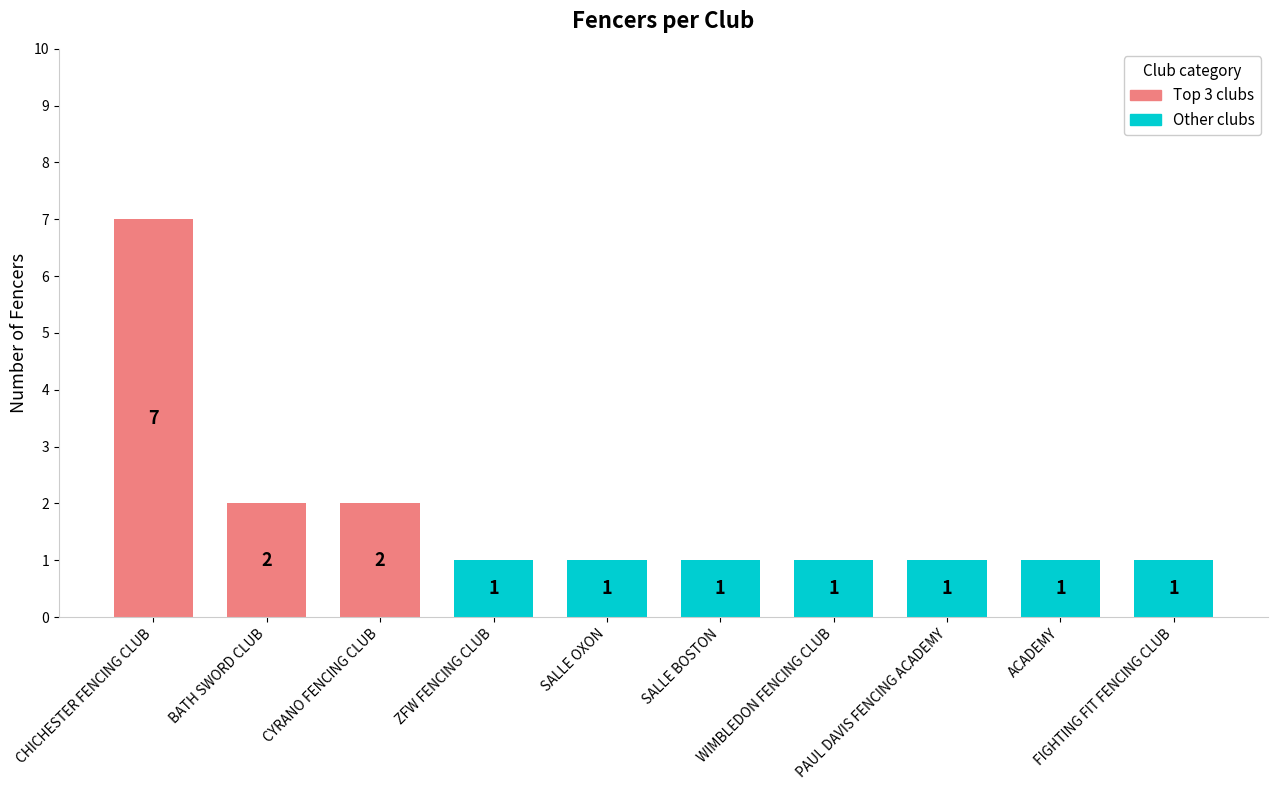

What is the difference between the maximum and minimum values?

6